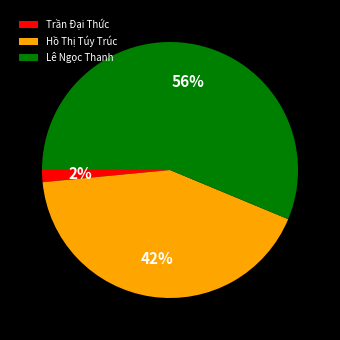

To the nearest percent, what portion does Hồ Thị Túy Trúc represent?

42%